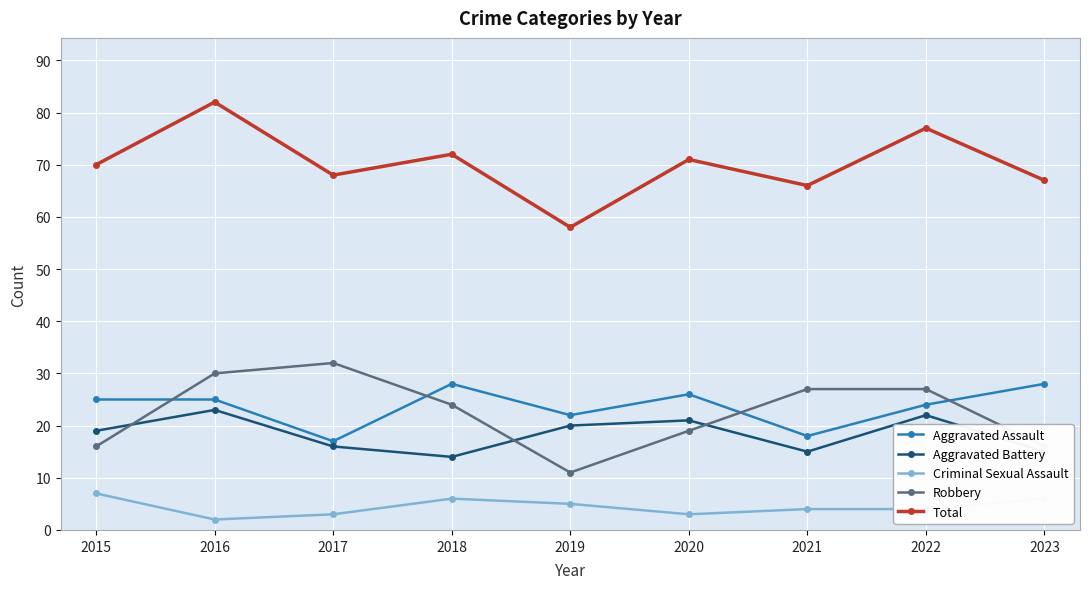

What is the value of the Criminal Sexual Assault point at the 3rd from the left?

3